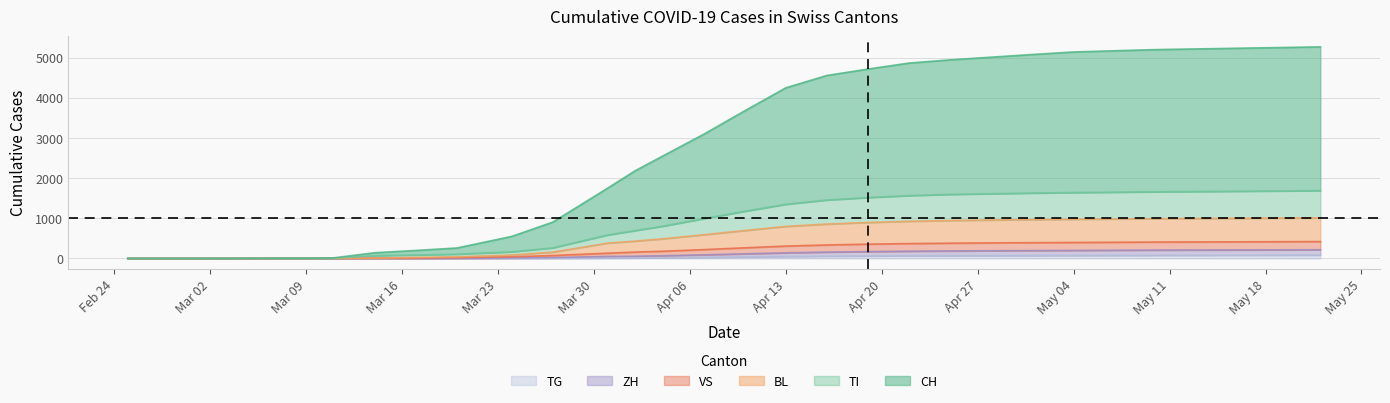

How many lines are shown in the chart?

6